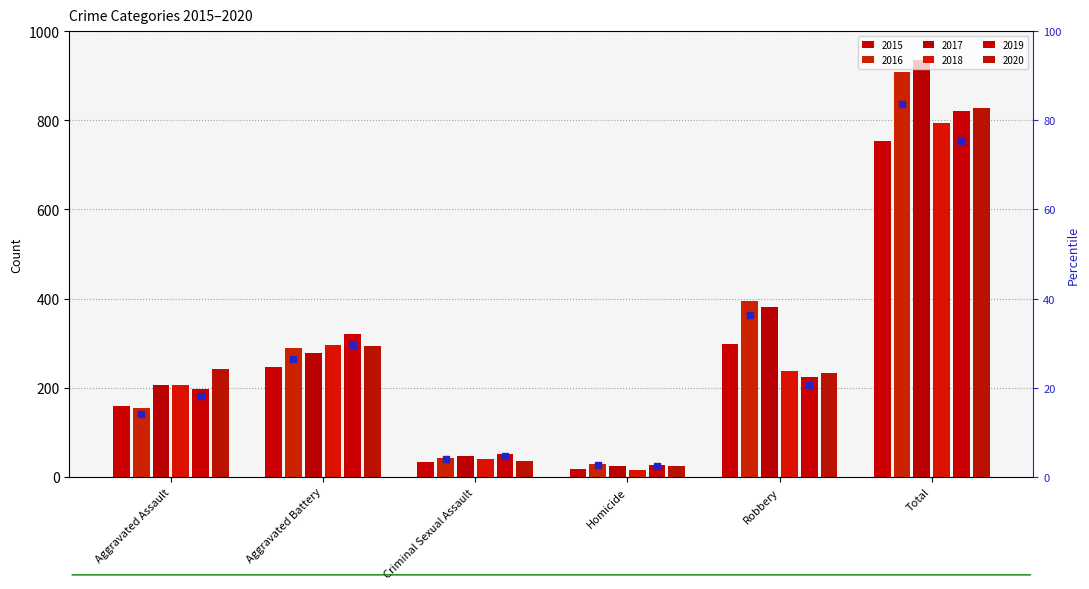

What is the ratio of the value at Total to the value at Aggravated Battery?

3.2